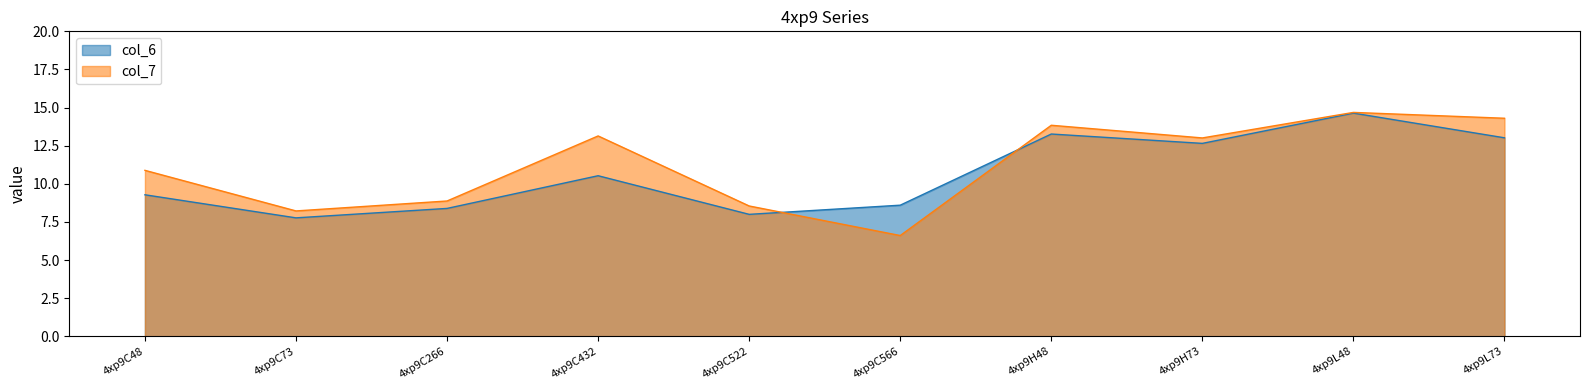

True or false: col_6 and col_7 cross at least once.

True